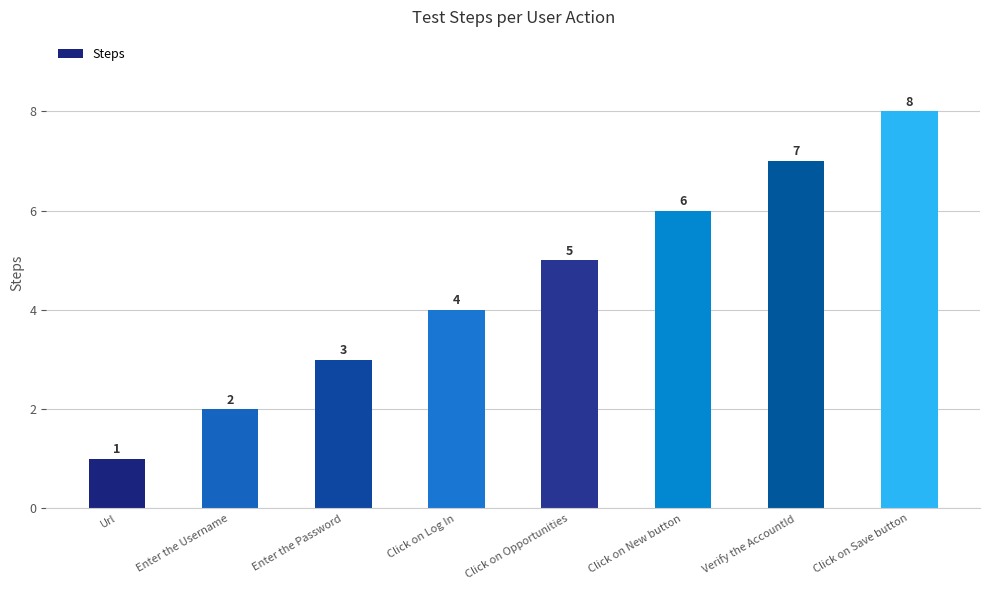

Does the chart contain any negative values?

No